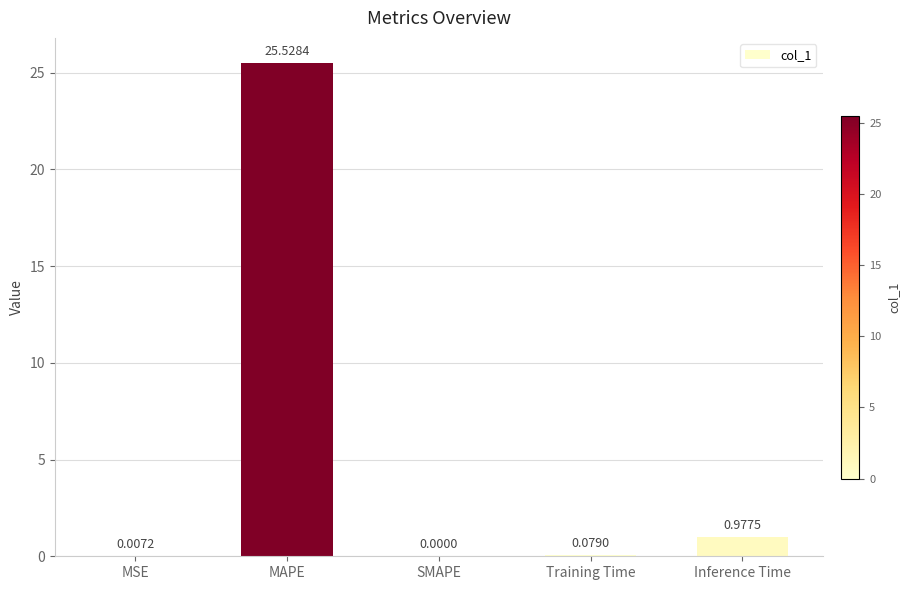

Which label corresponds to the largest value in the chart?

MAPE